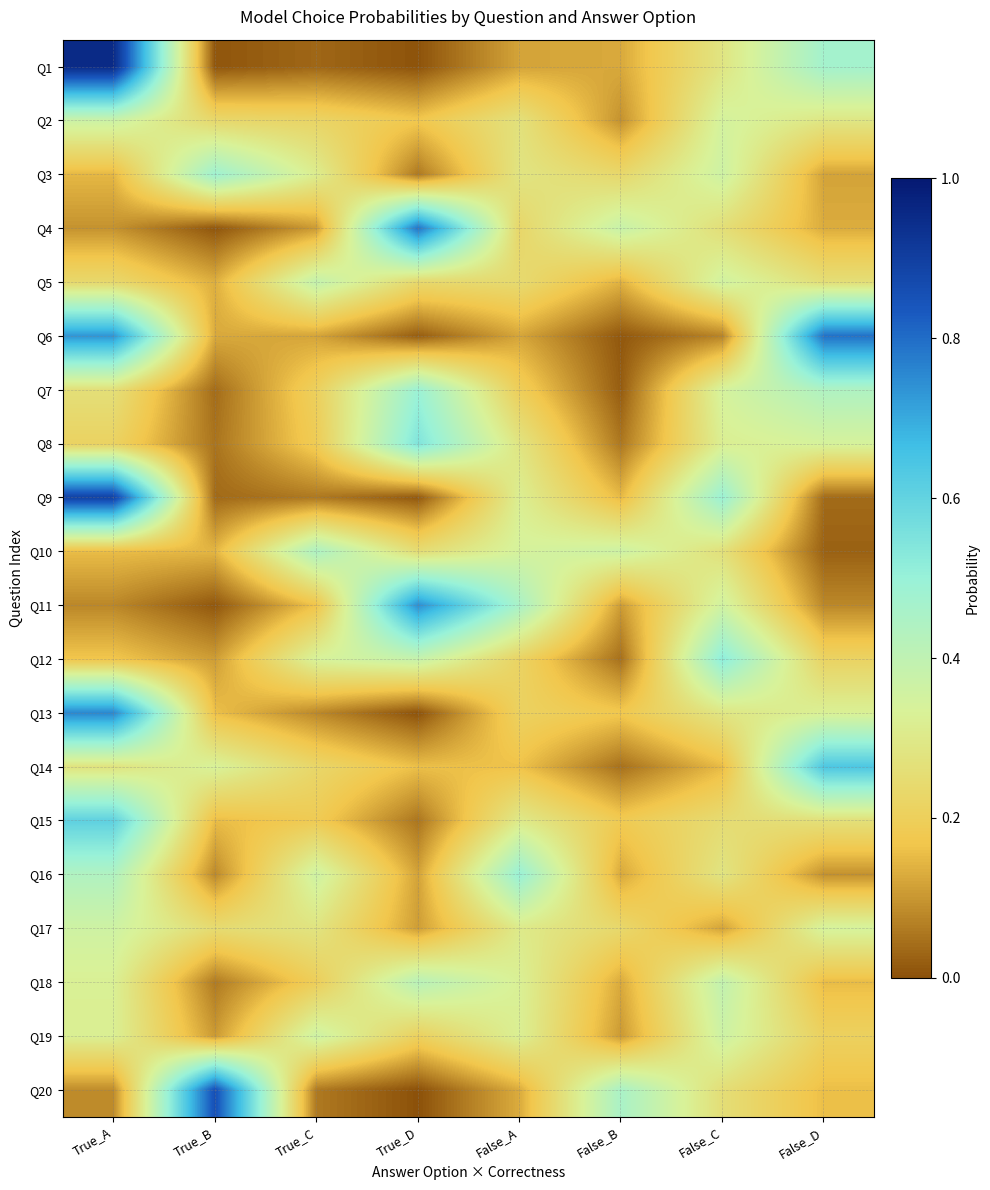

Which category has the highest value across all series?

True_A